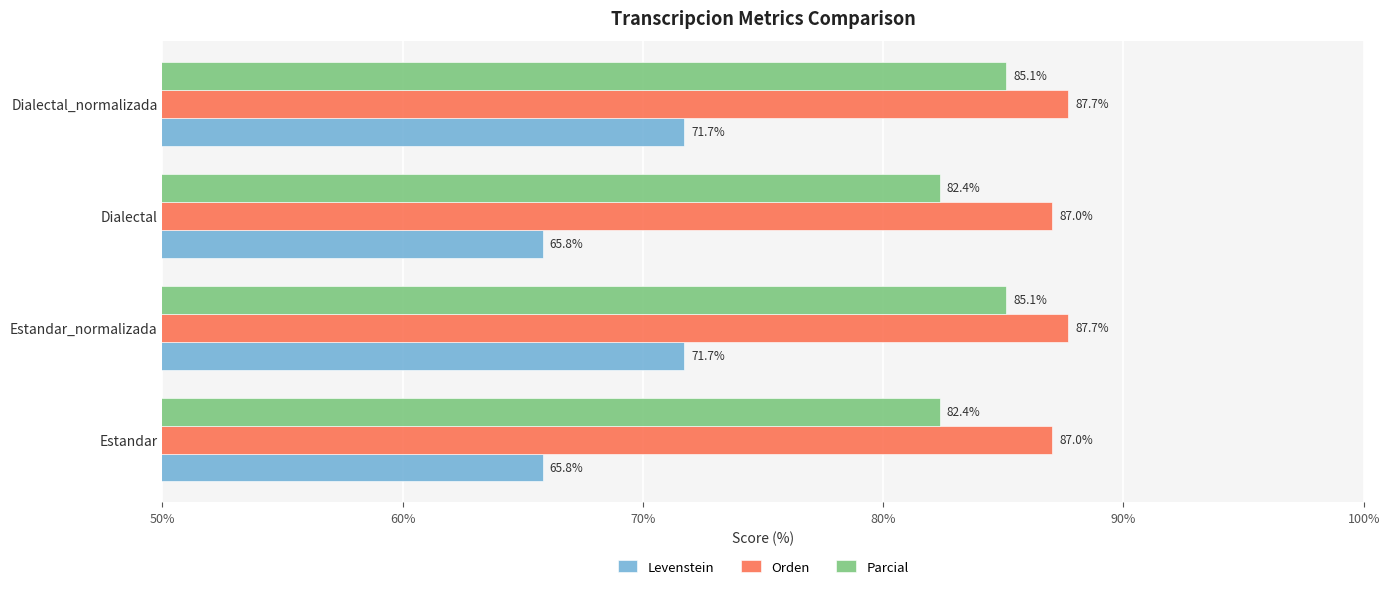

What are all the series names shown in the legend?

Levenstein, Orden, Parcial